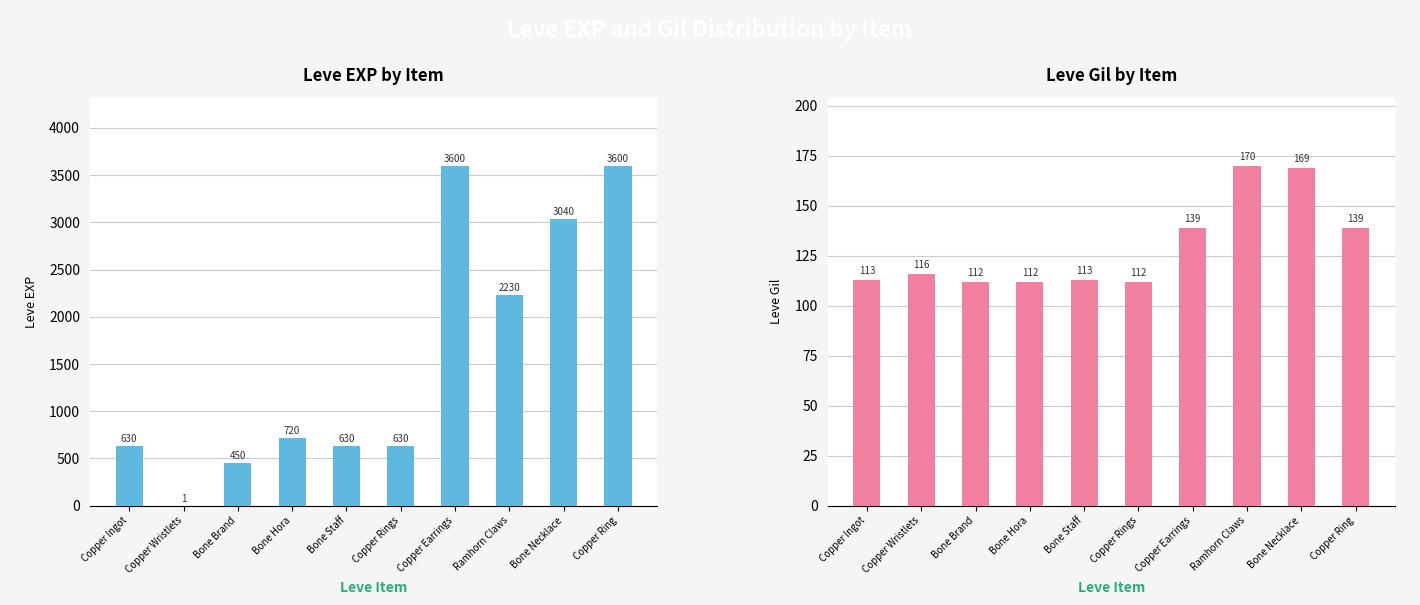

Which series changed the most between Bone Brand and Bone Necklace?

Leve EXP